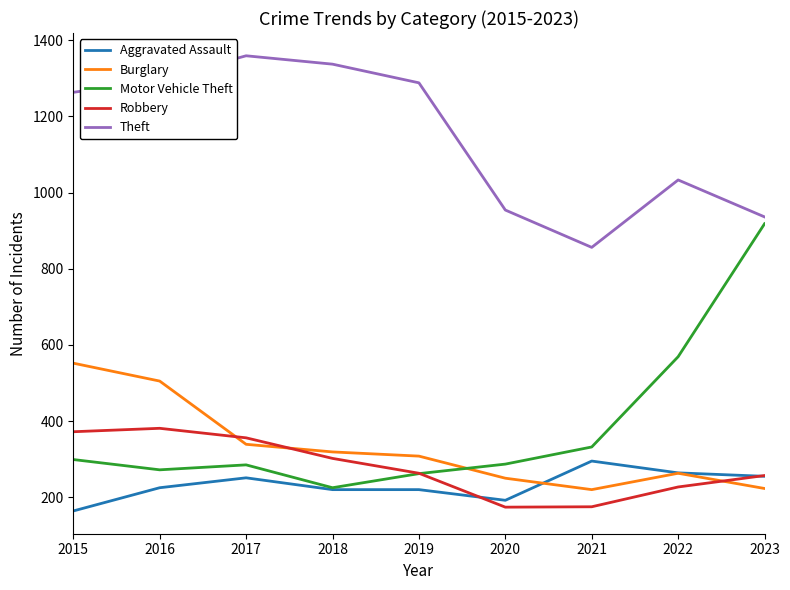

True or false: Robbery and Motor Vehicle Theft cross at least once.

True